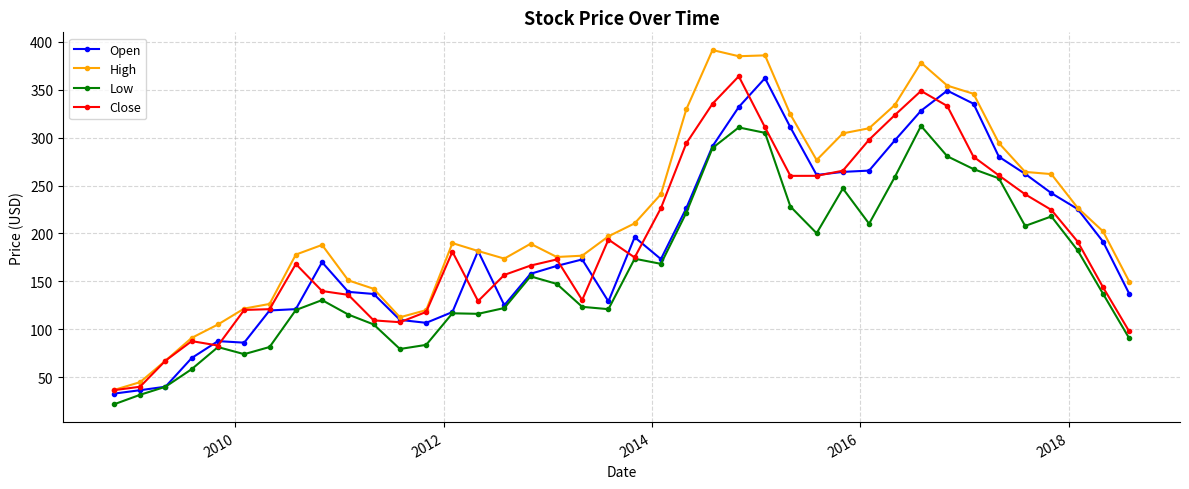

What is the average value of the Close series?

192.4